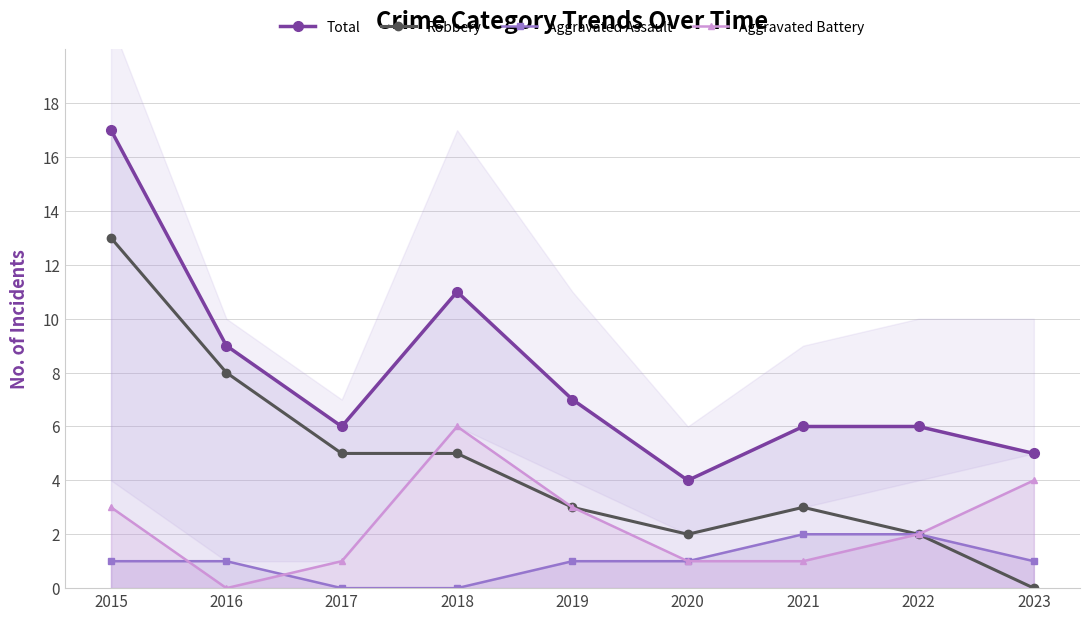

Reading left to right, transcribe all the data shown in this chart.

Total: 17	9	6	11	7	4	6	6	5
Robbery: 13	8	5	5	3	2	3	2	0
Aggravated Assault: 1	1	0	0	1	1	2	2	1
Aggravated Battery: 3	0	1	6	3	1	1	2	4